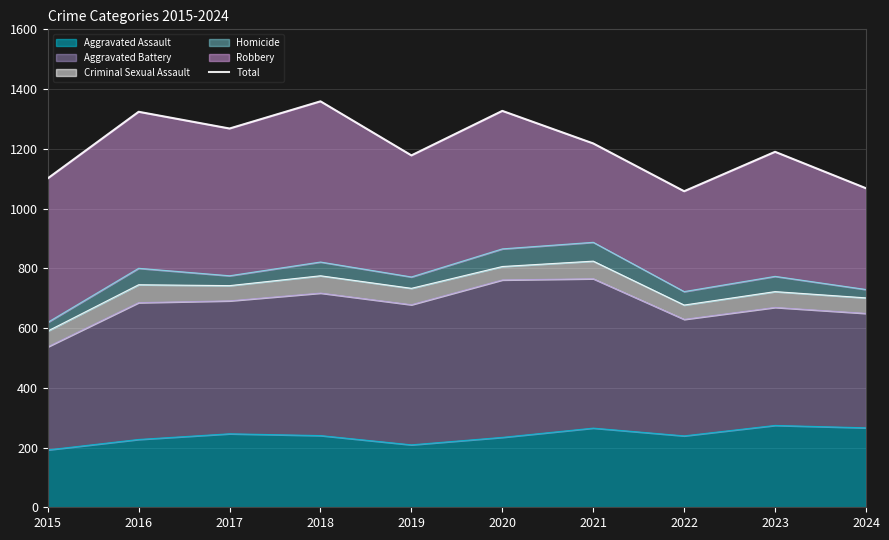

Reading left to right, what are all the values shown in this chart?

2015=1101	2016=1324	2017=1268	2018=1359	2019=1178	2020=1327	2021=1218	2022=1058	2023=1190	2024=1068